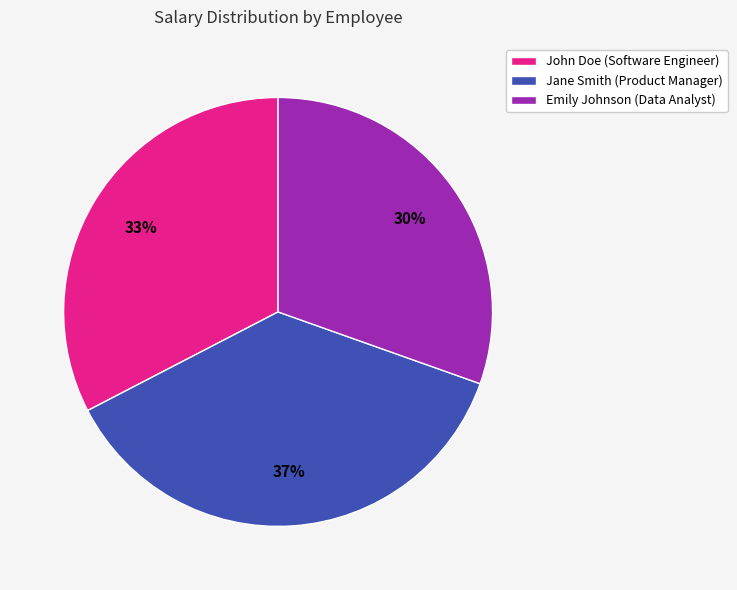

Which category has the smallest portion of the pie?

Emily Johnson (Data Analyst)